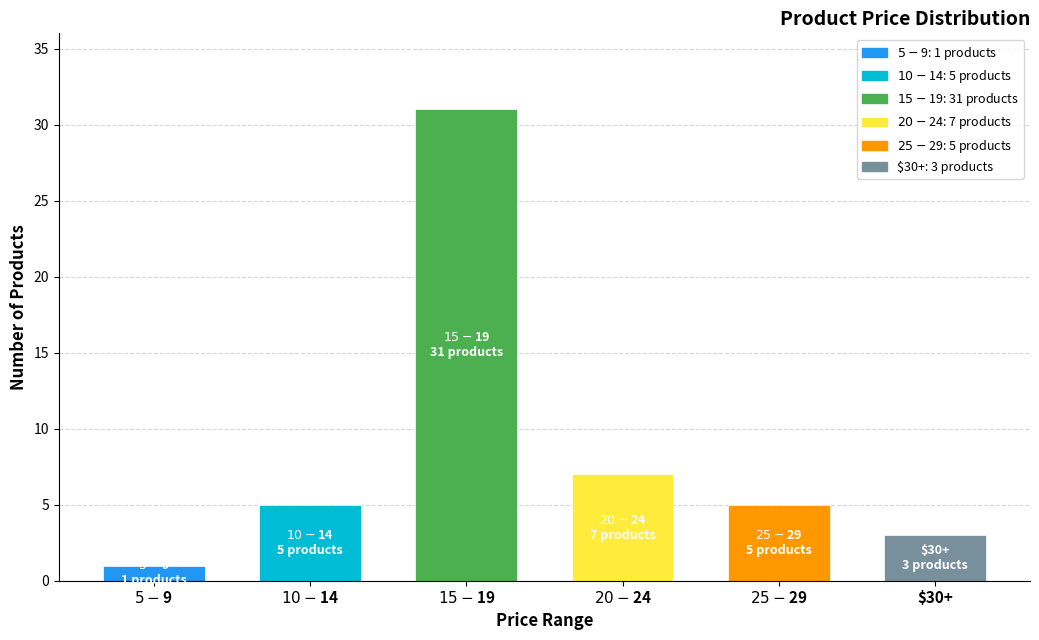

What is the value of the 2nd bar from the left?

5